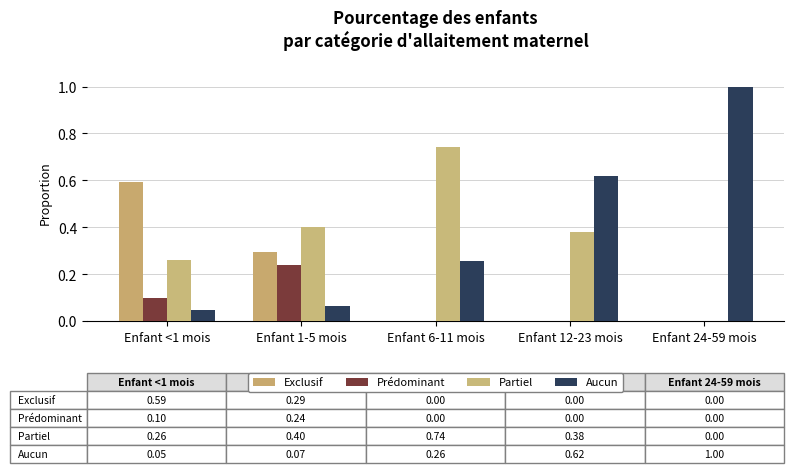

How many data points does each series have?

5